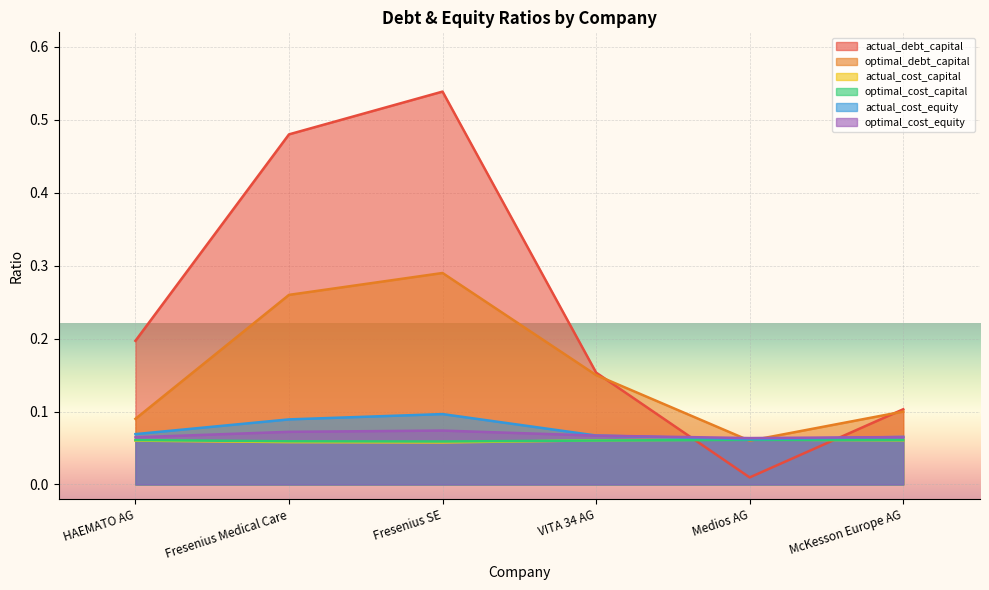

True or false: actual_cost_capital and optimal_cost_equity intersect in this chart.

False